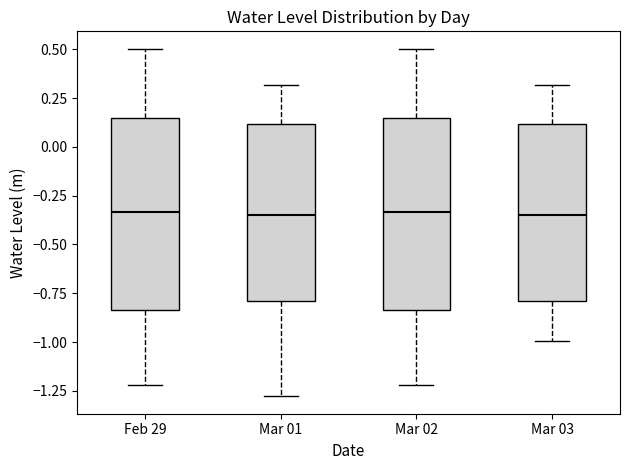

Where does the median line of the box for Mar 03 sit on the y-axis? The values are not printed on the chart, so give them approximately, as read against the axis.

-0.35